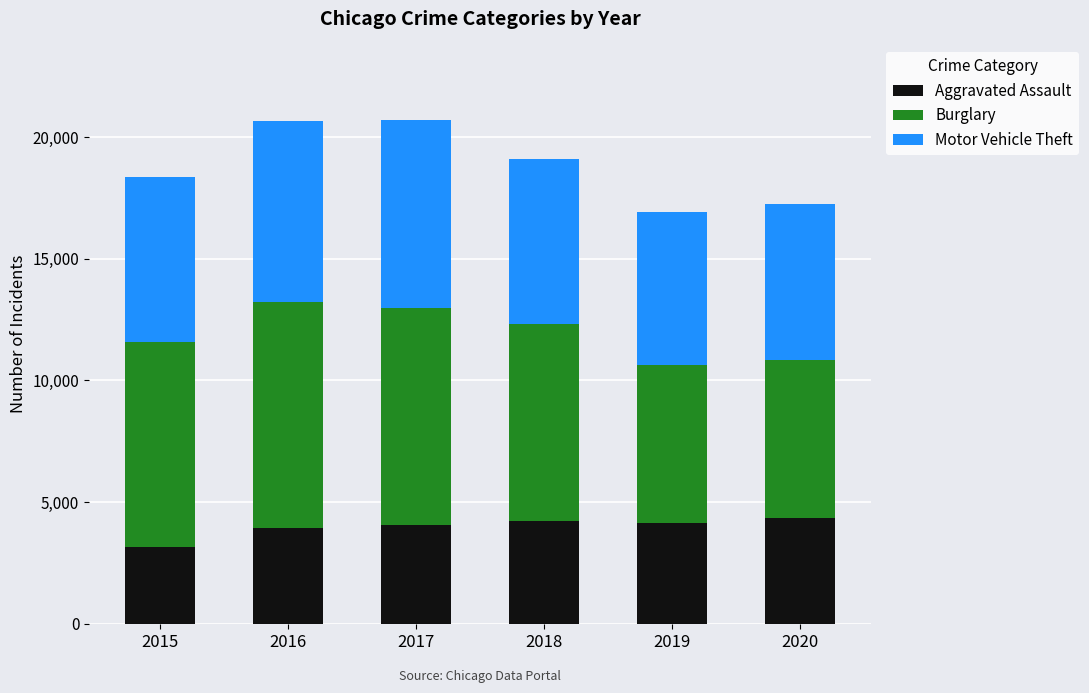

What is the average value of the Aggravated Assault series?

3960